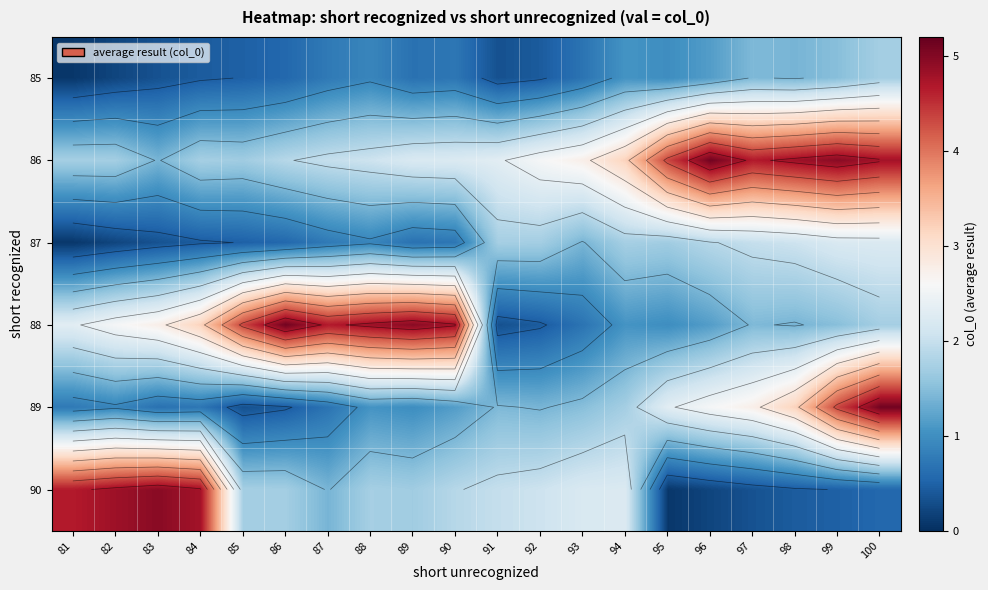

What is the sum of the 87 values at 91 and 81?

1.8